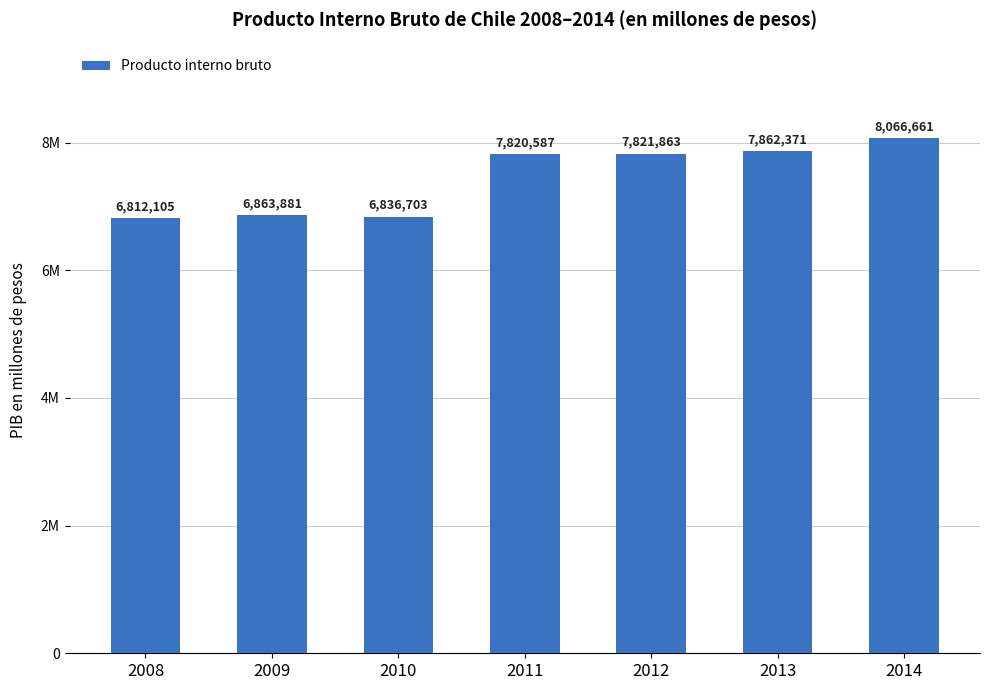

What is the difference between the values at 2012 and 2008?

1009758